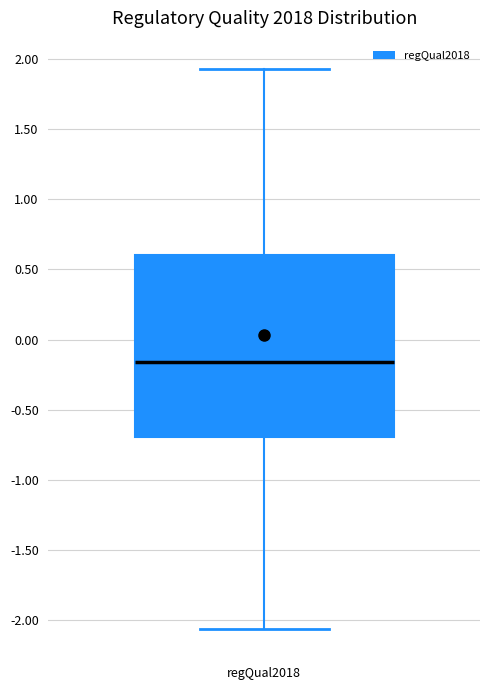

Transcribe this box plot: give where the median line is, the range the box spans, and where the two whiskers end, as read against the y-axis. The values are not printed on the chart, so give them approximately, as read against the axis.

median -0.15, box -0.70 to 0.60, whiskers -2.05 to 1.95